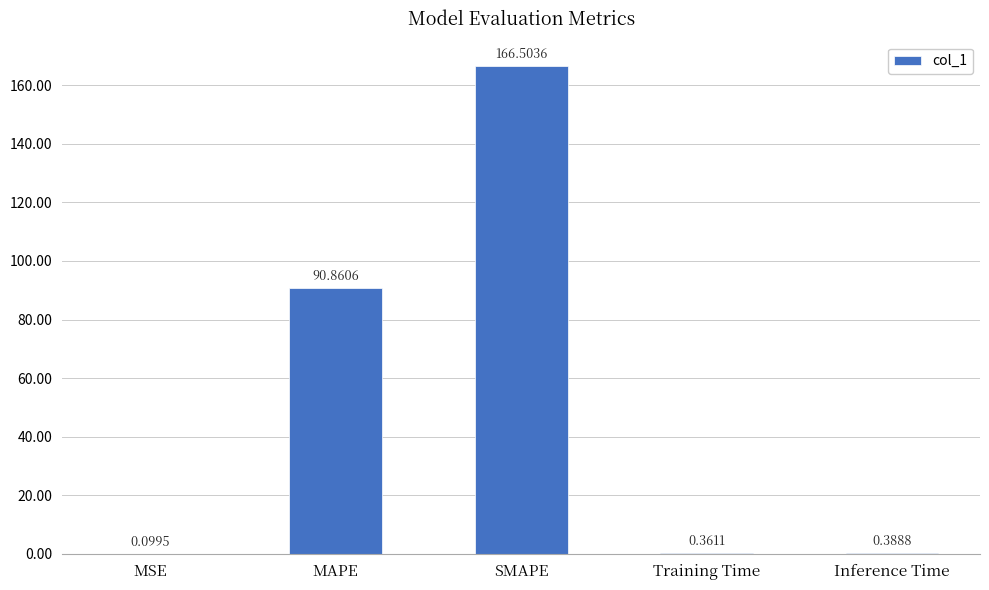

What is the change in value from MSE to Training Time?

+0.3